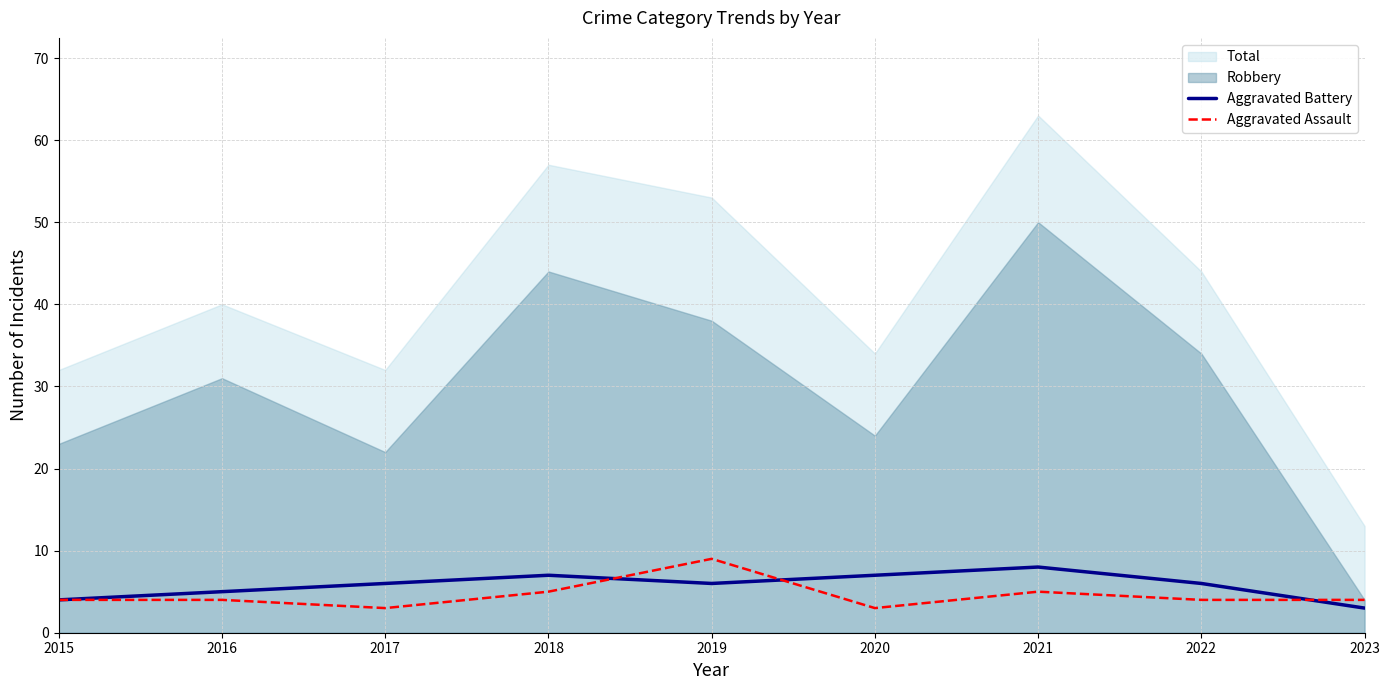

Read the Aggravated Battery value at 2021.

8